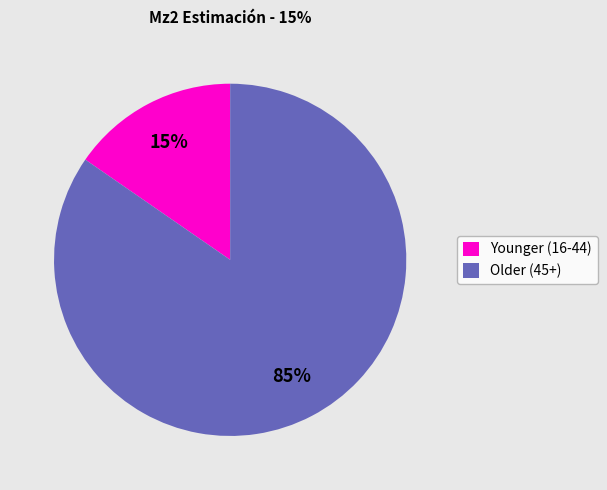

How many segments does this pie chart have?

2